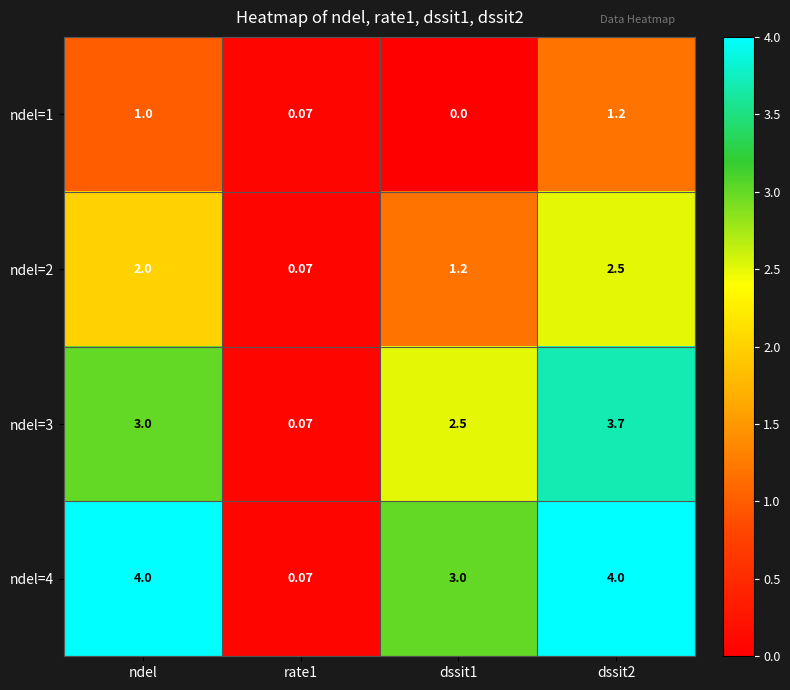

What is the spread (max minus min) of values at dssit1?

3.0